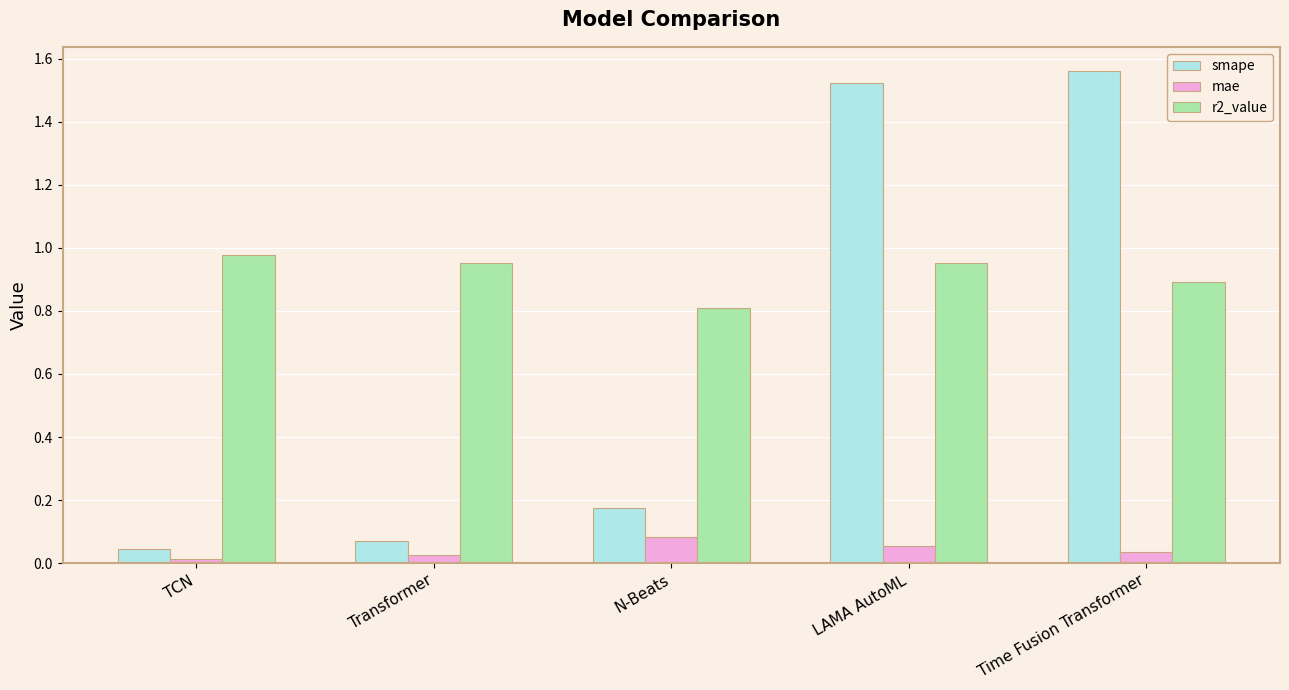

What position from the left is Transformer?

2